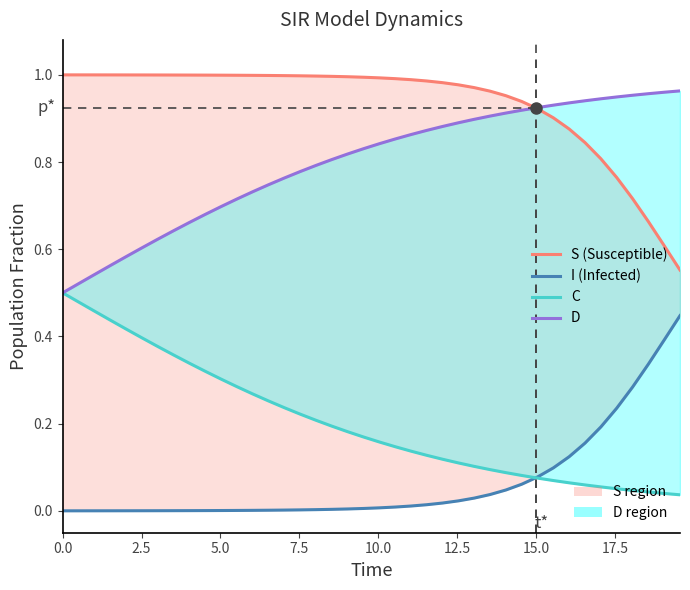

What is the difference between the maximum and minimum values in the D series?

0.5